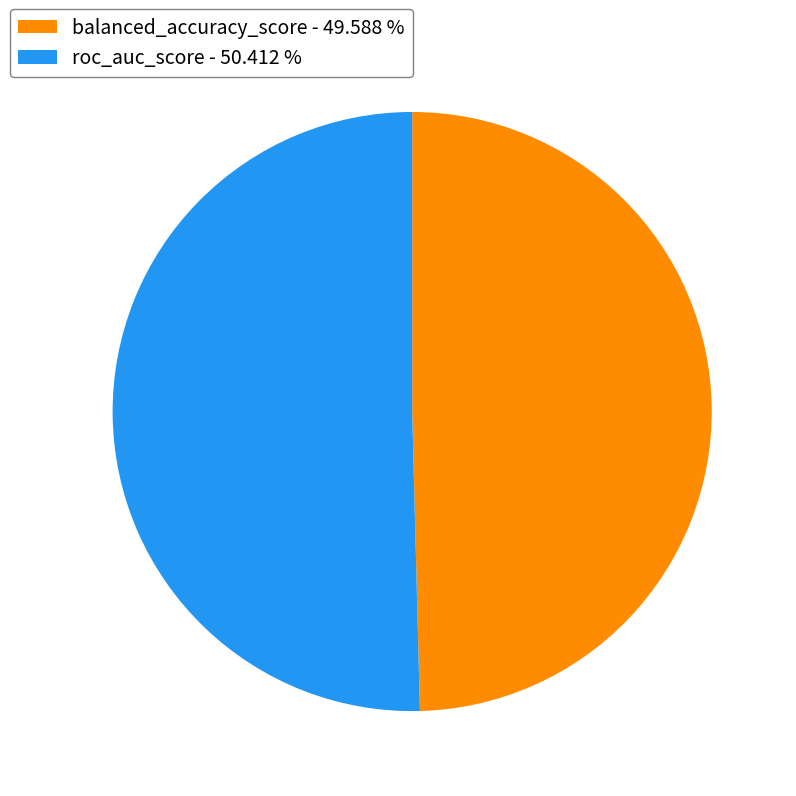

Combined, do roc_auc_score and balanced_accuracy_score account for over 50%?

Yes